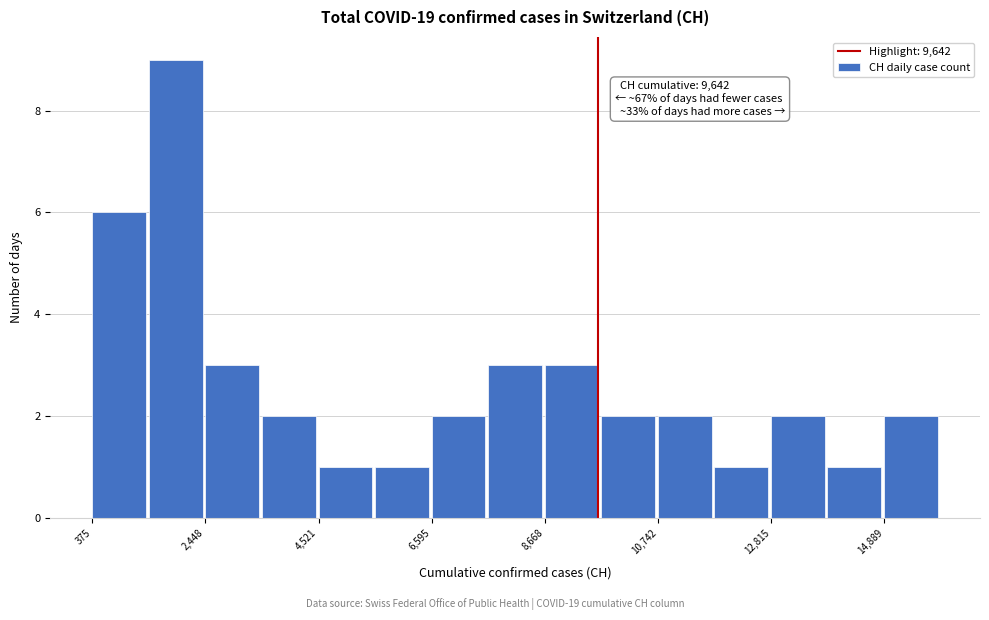

Around what value on the x-axis is the tallest bar? Give the approximate position of its centre, as read against the axis.

2000